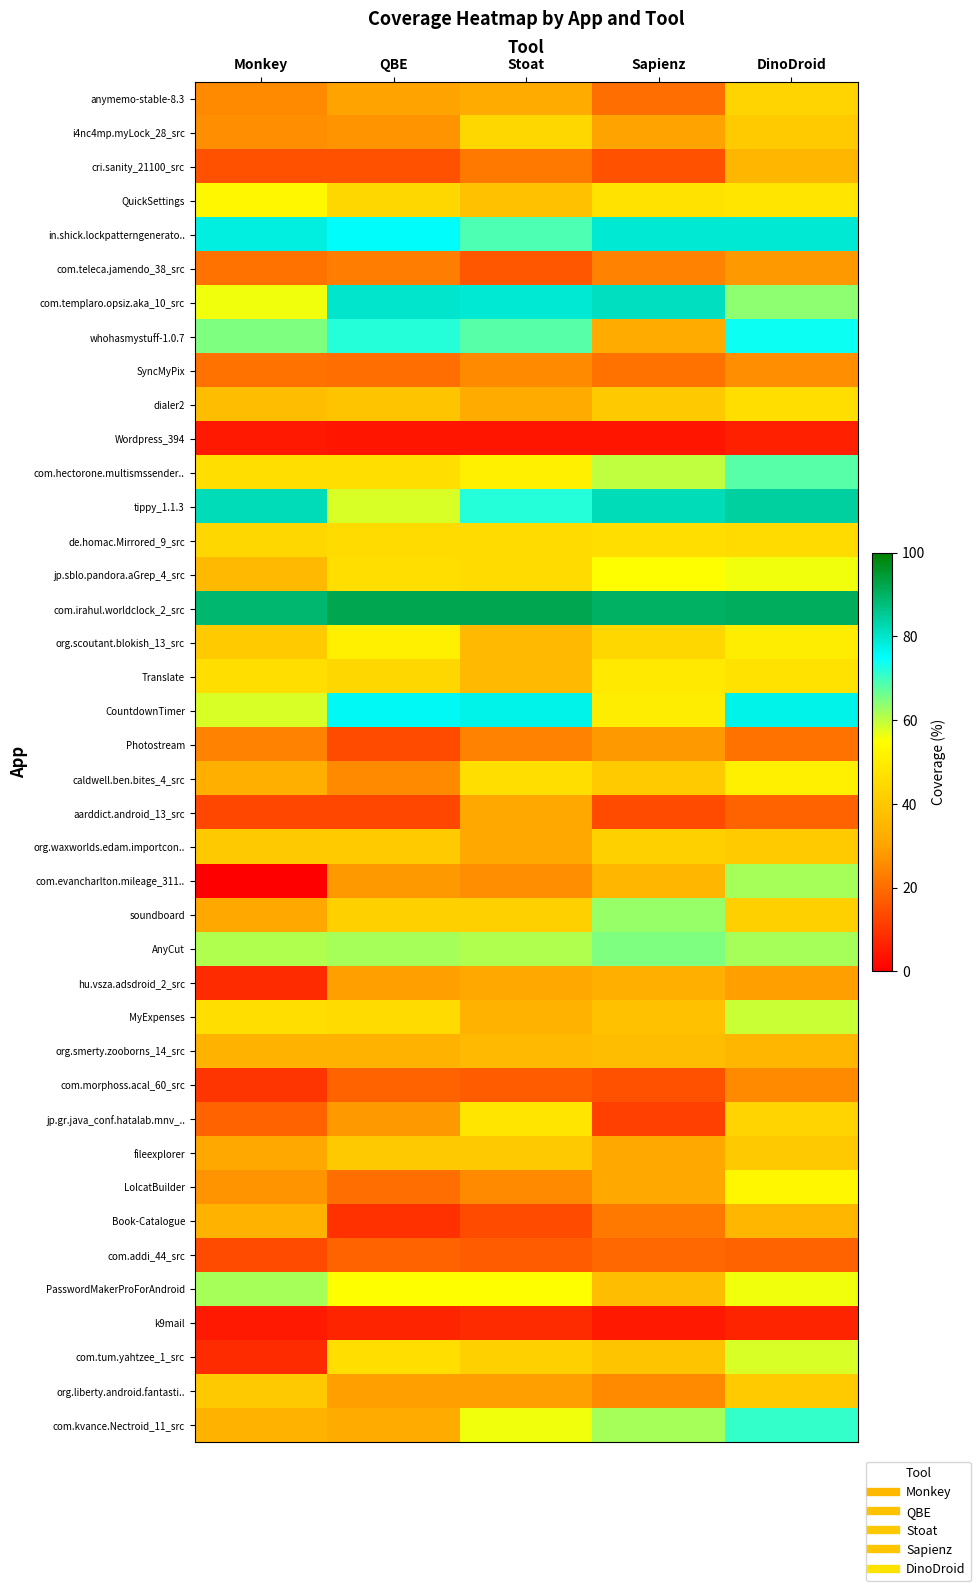

What is the difference between the highest and lowest values at DinoDroid?

85